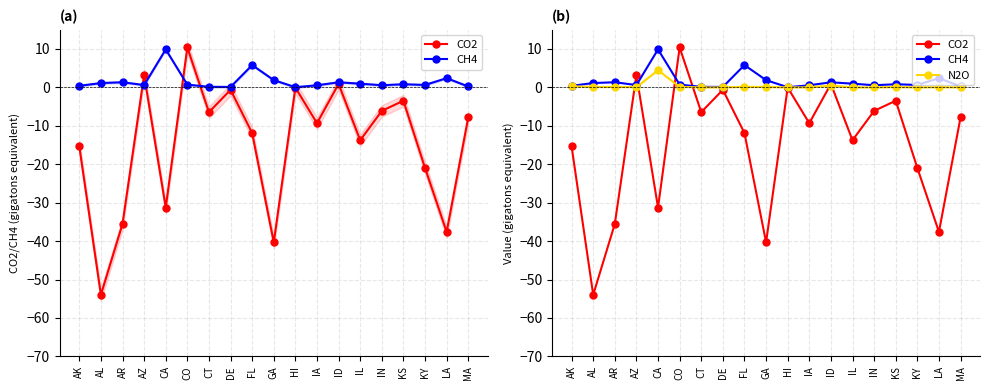

How many lines are shown in the chart?

3